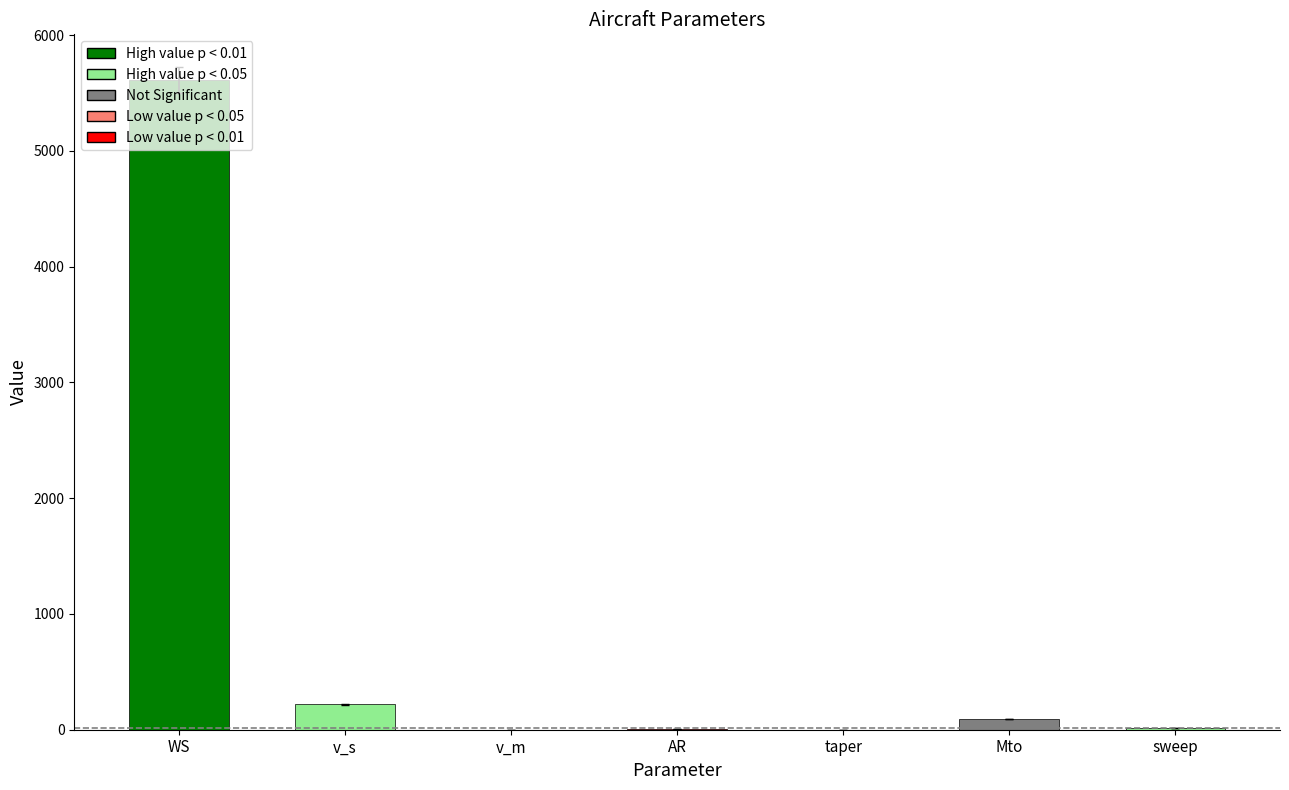

Is it true that the value at WS is 9735.0?

False